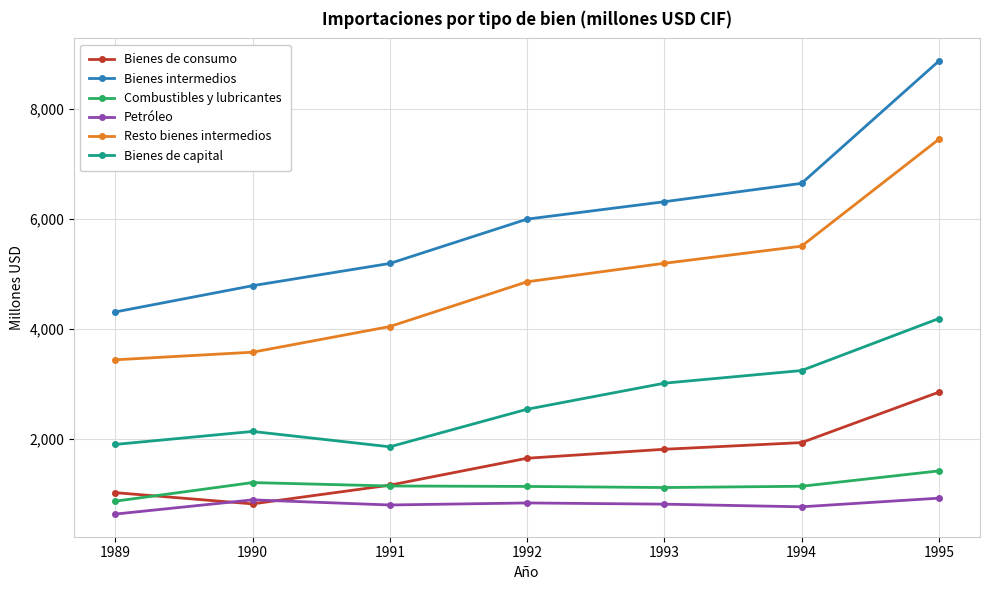

At 1995, list the series in order from largest to smallest.

Bienes intermedios, Resto bienes intermedios, Bienes de capital, Bienes de consumo, Combustibles y lubricantes, Petróleo